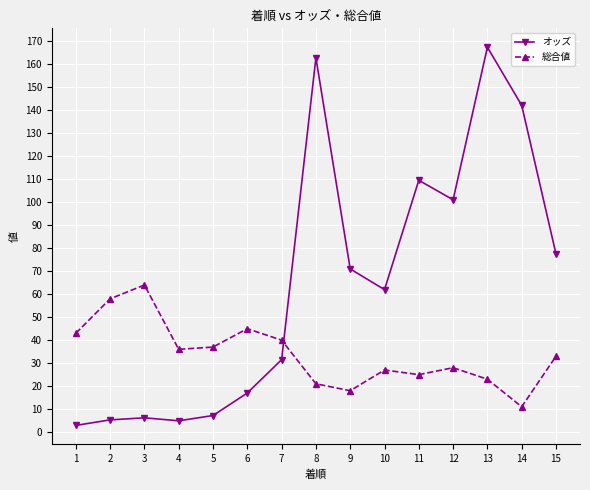

The value of オッズ at 15 is 32.9. True or false?

False